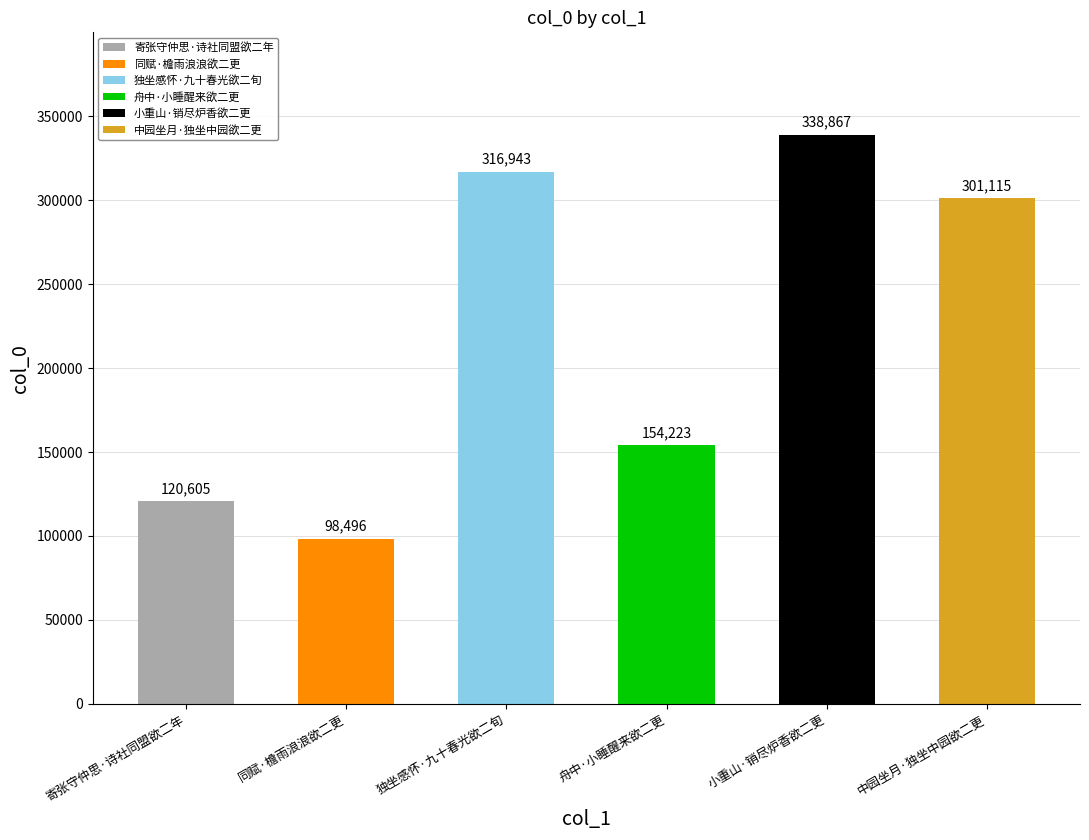

Rank the categories by value from highest to lowest.

小重山·销尽炉香欲二更, 独坐感怀·九十春光欲二旬, 中园坐月·独坐中园欲二更, 舟中·小睡醒来欲二更, 寄张守仲思·诗社同盟欲二年, 同赋·檐雨浪浪欲二更